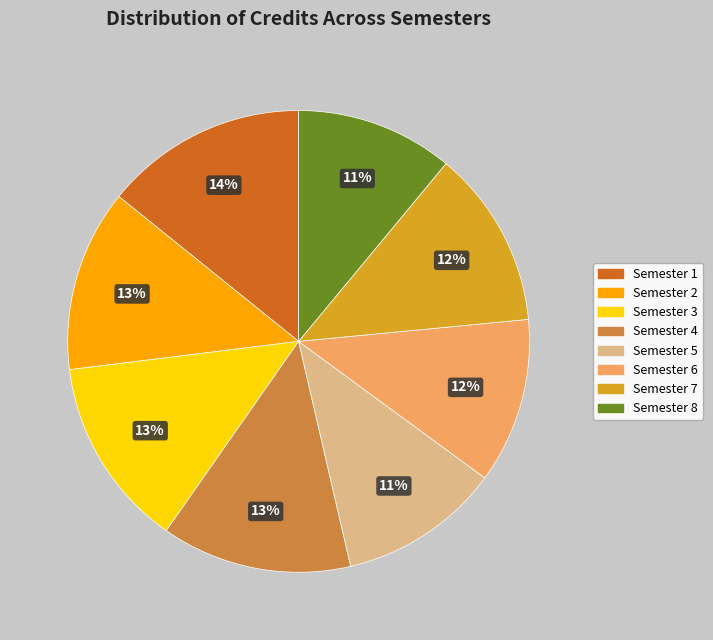

To the nearest percent, what is the difference between the largest and smallest slice percentages?

3%